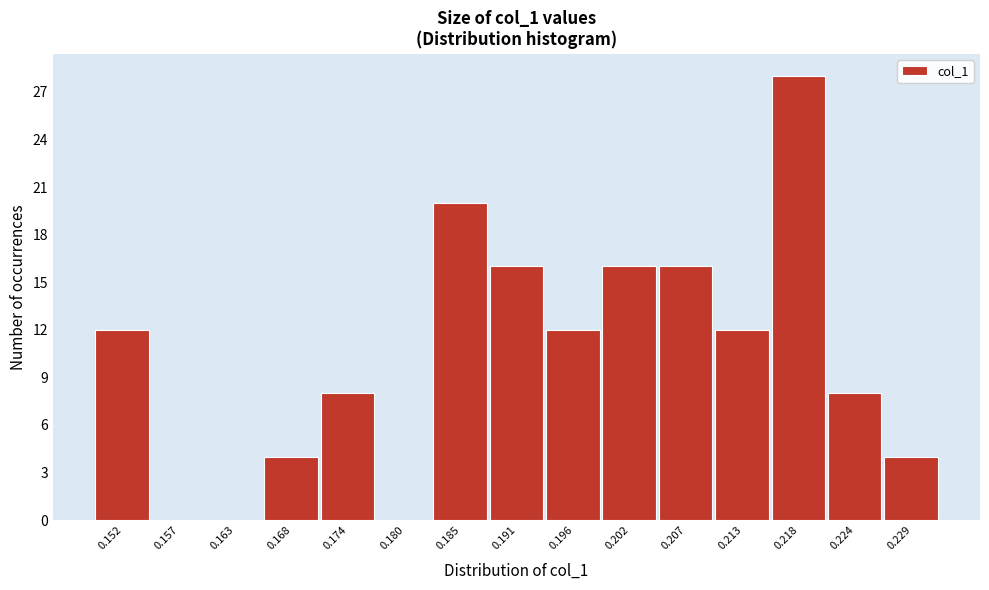

Reading left to right, extract all data points from this chart.

0.152=12	0.157=0	0.163=0	0.168=4	0.174=8	0.180=0	0.185=20	0.191=16	0.196=12	0.202=16	0.207=16	0.213=12	0.218=28	0.224=8	0.229=4